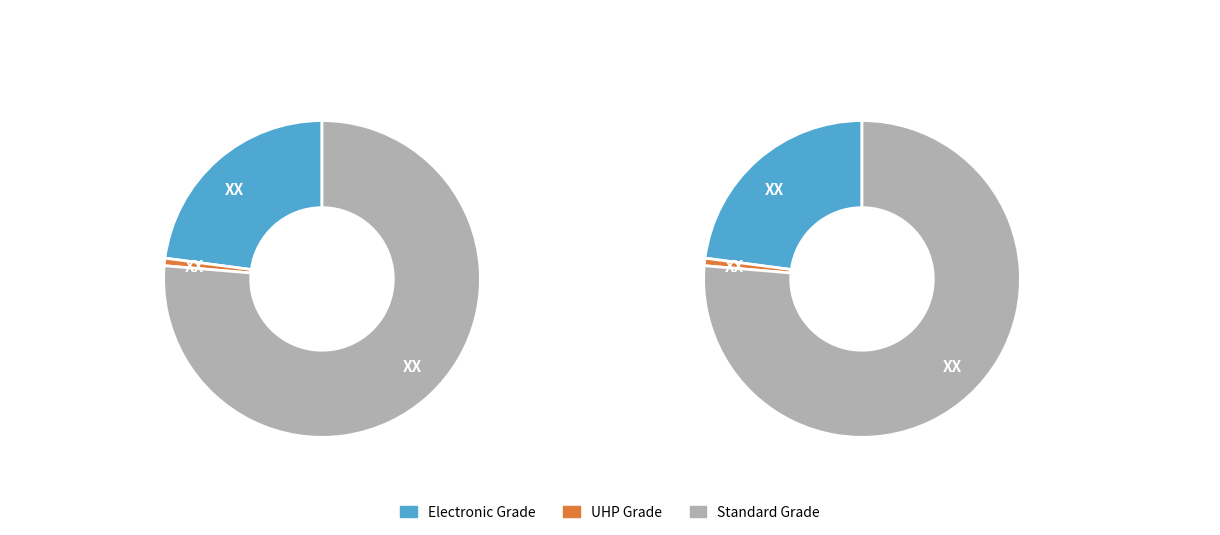

Is it true that Row 2 is 63% of the pie?

False